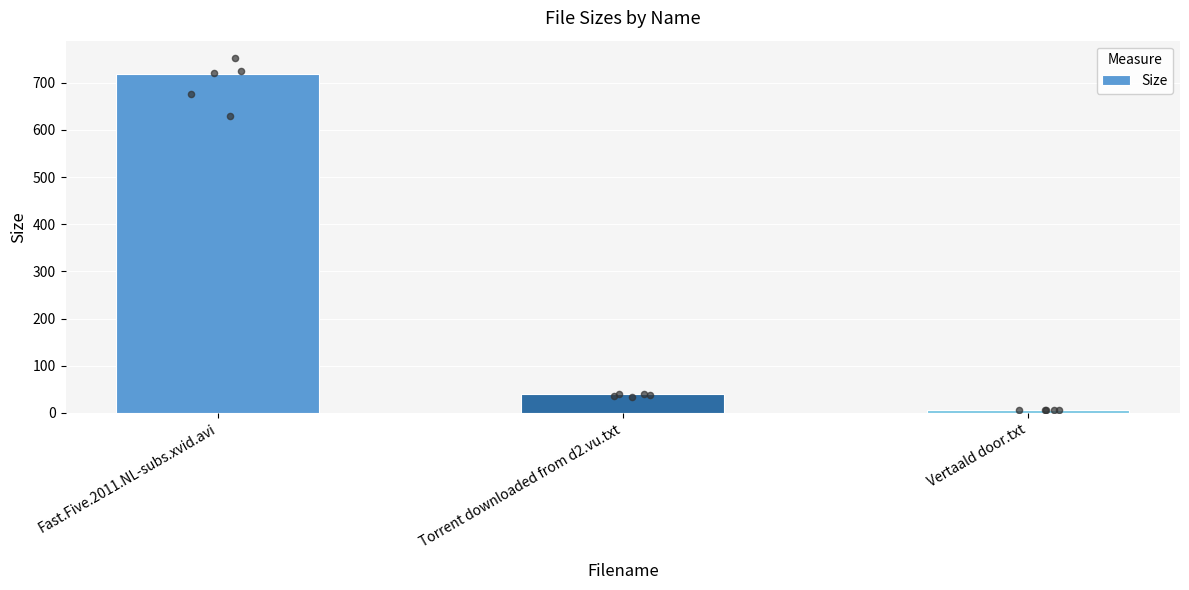

Between Torrent downloaded from d2.vu.txt and Vertaald door.txt, which is larger?

Torrent downloaded from d2.vu.txt